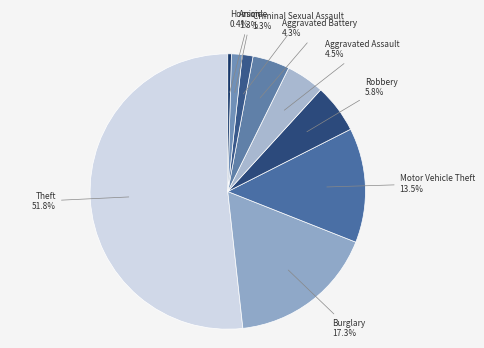

How many slices are in this pie chart?

9